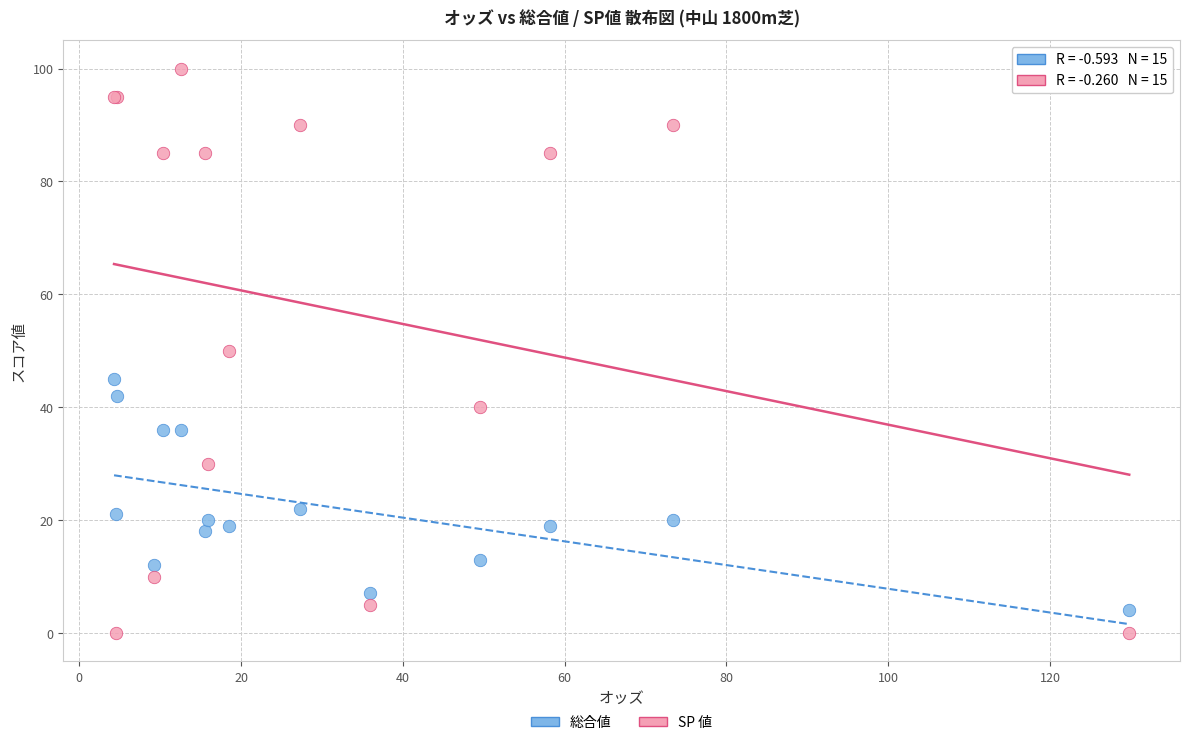

Which series contains the highest Y value?

SP 値